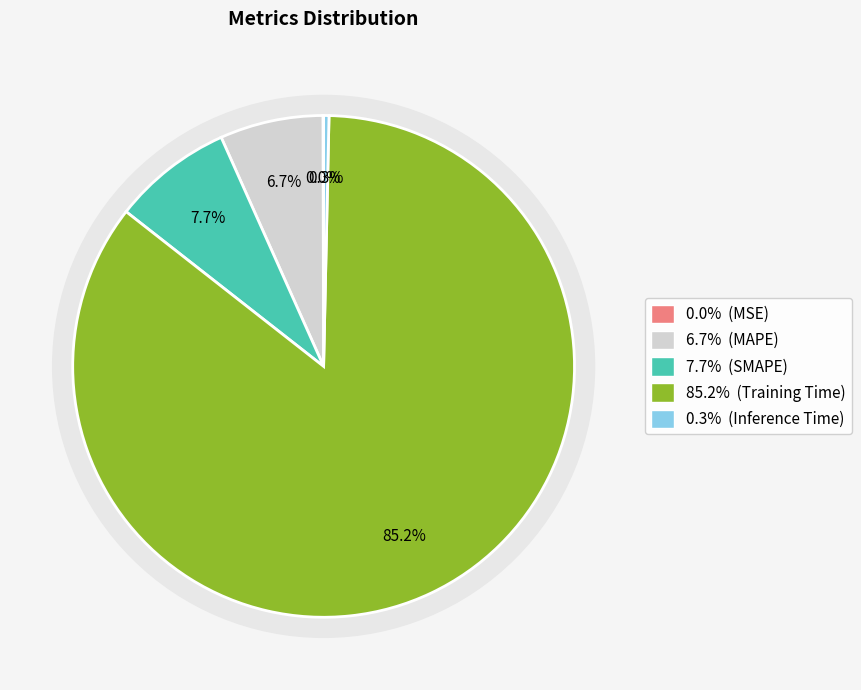

What is the smallest slice in the pie chart?

MSE